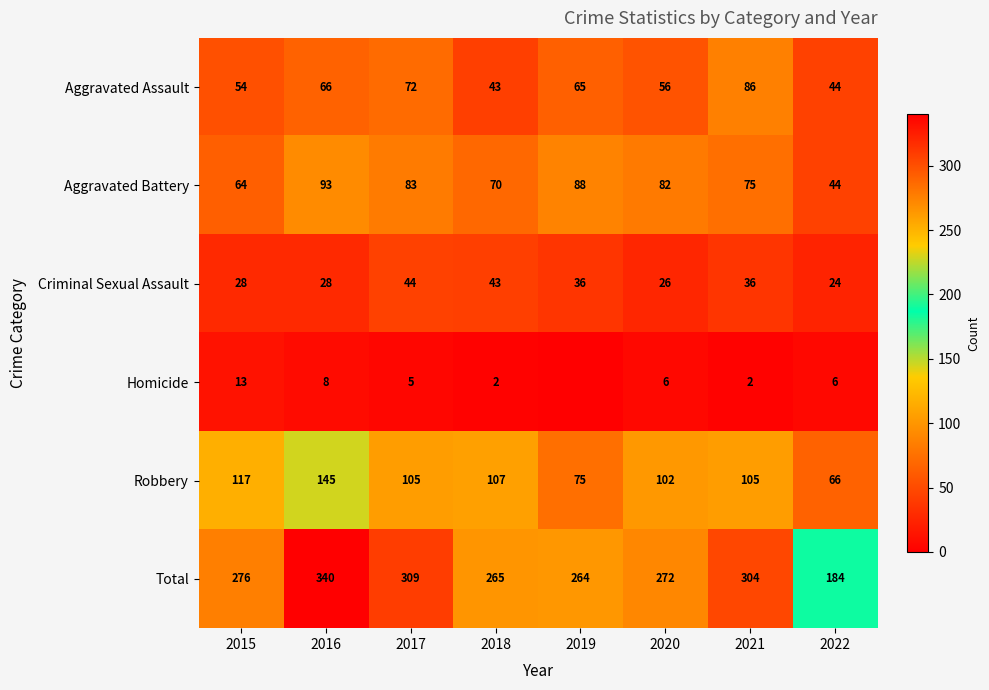

What is the sum of all Aggravated Battery values?

599